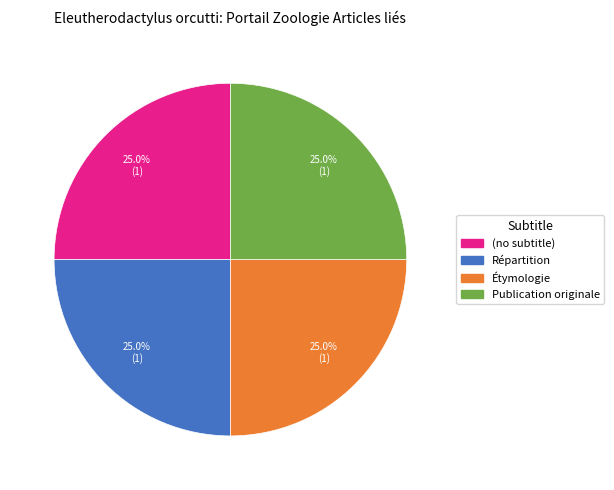

What is the ratio of the value at Répartition to the value at Étymologie?

1.0